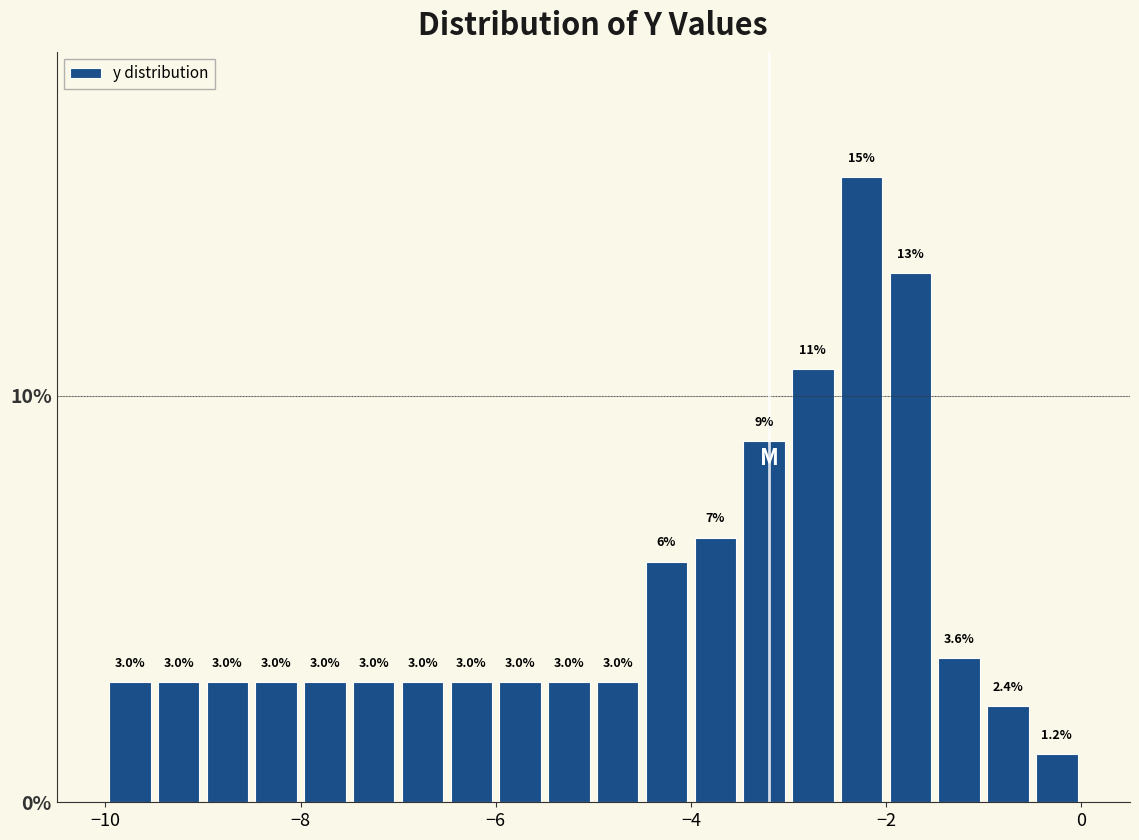

Around what value on the x-axis is the tallest bar? Give the approximate position of its centre, as read against the axis.

-2.2